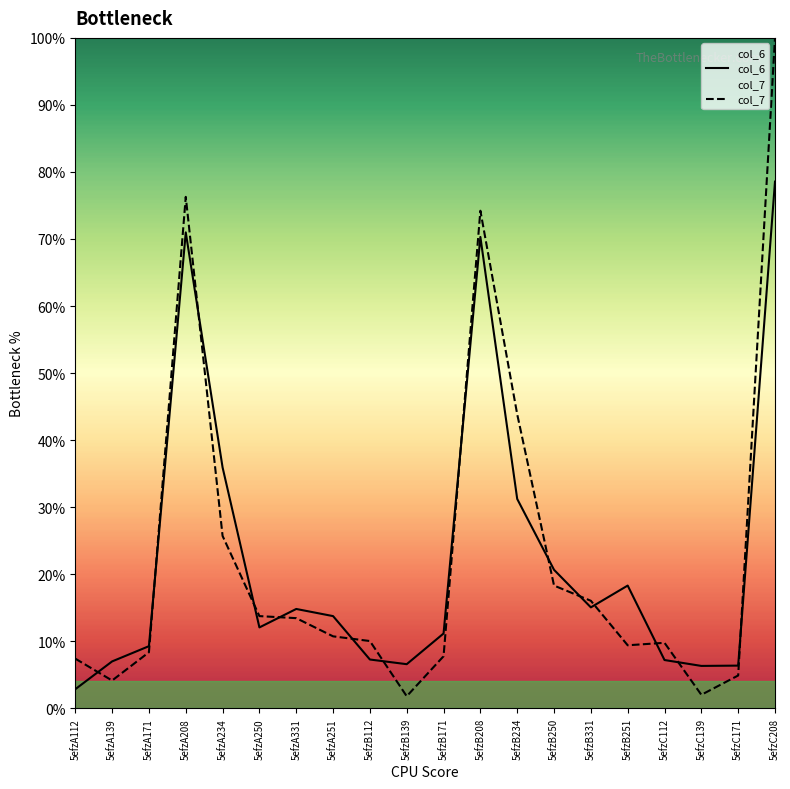

The value of col_7 at 5efzB139 is 0.7. True or false?

False